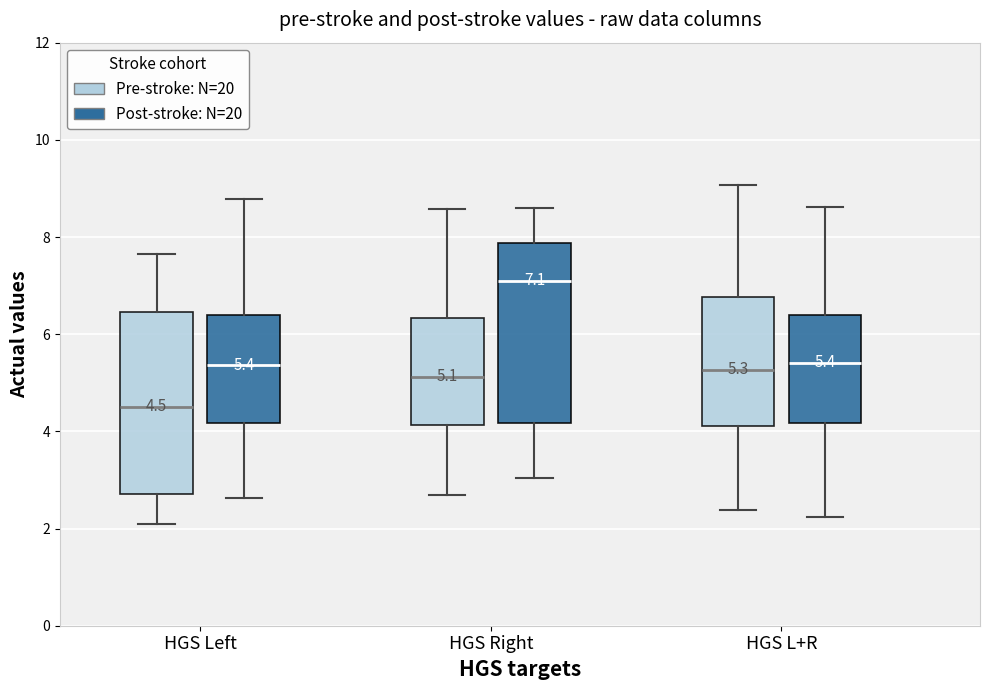

Which box has the highest median line?

HGS Right (Post-stroke: N=20)